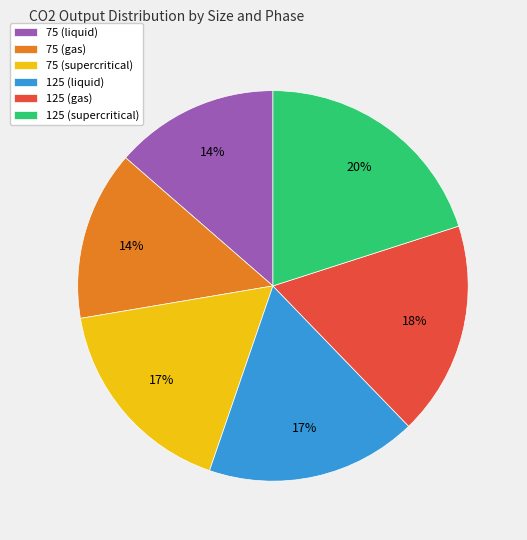

Count the number of slices in the pie.

6